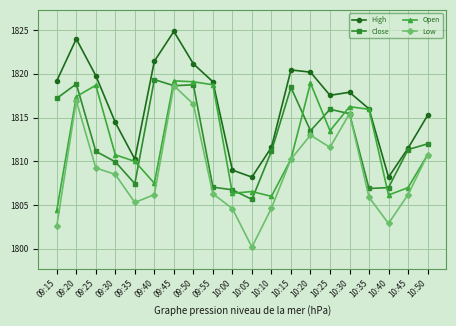

Is it true that Open equals 2743.1 at 09:55?

False